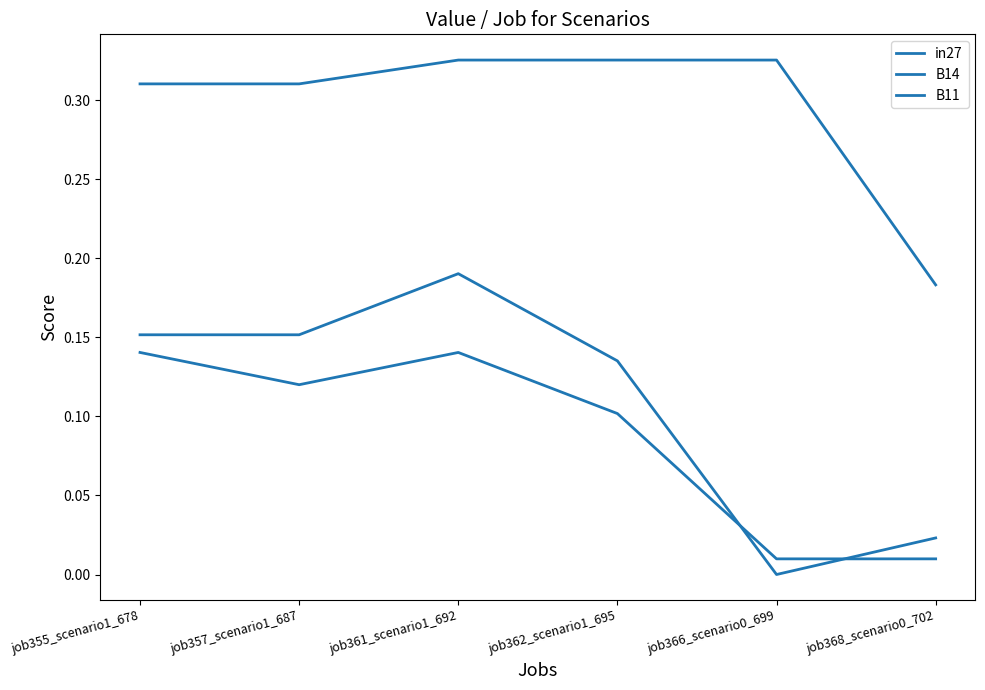

Where do B14 and B11 first cross each other?

job362_scenario1_695 and job366_scenario0_699